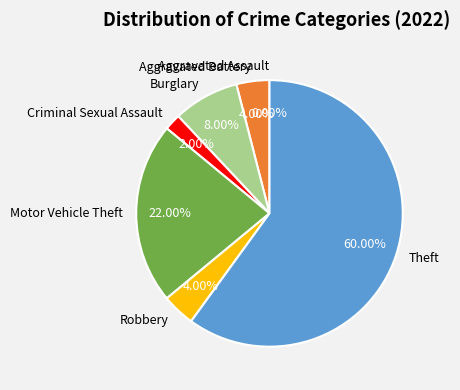

Count the number of slices in the pie.

7